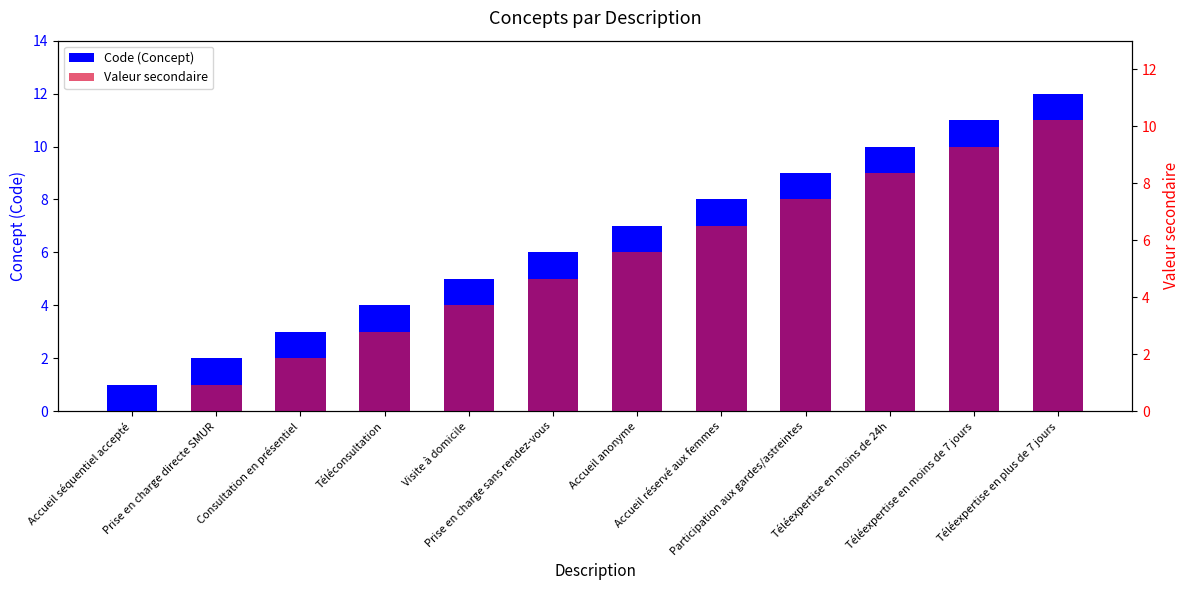

Which series has the largest range (max minus min)?

Code (Concept)